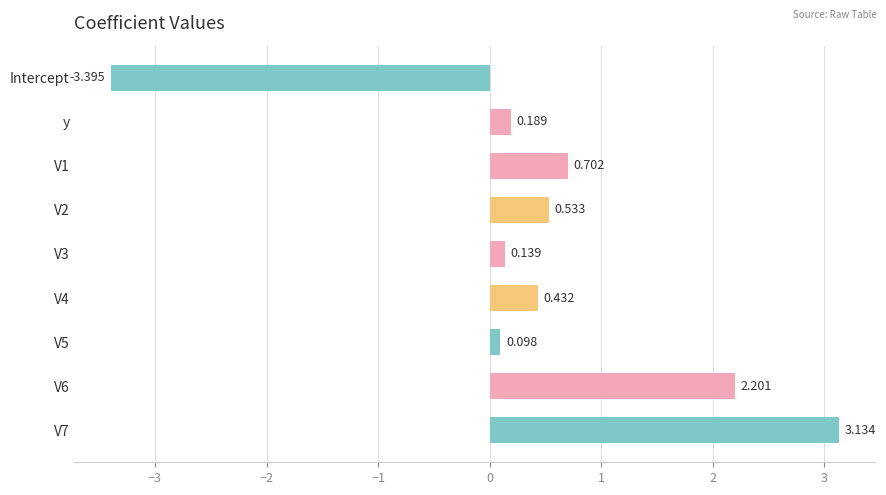

How many negative values are there?

1